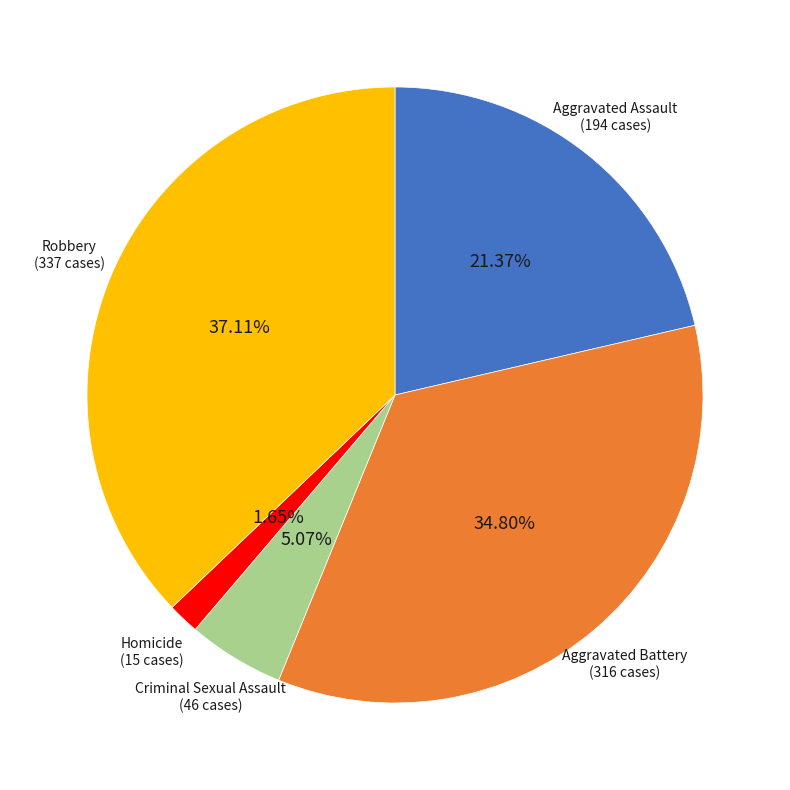

Is Robbery the majority of the pie?

No